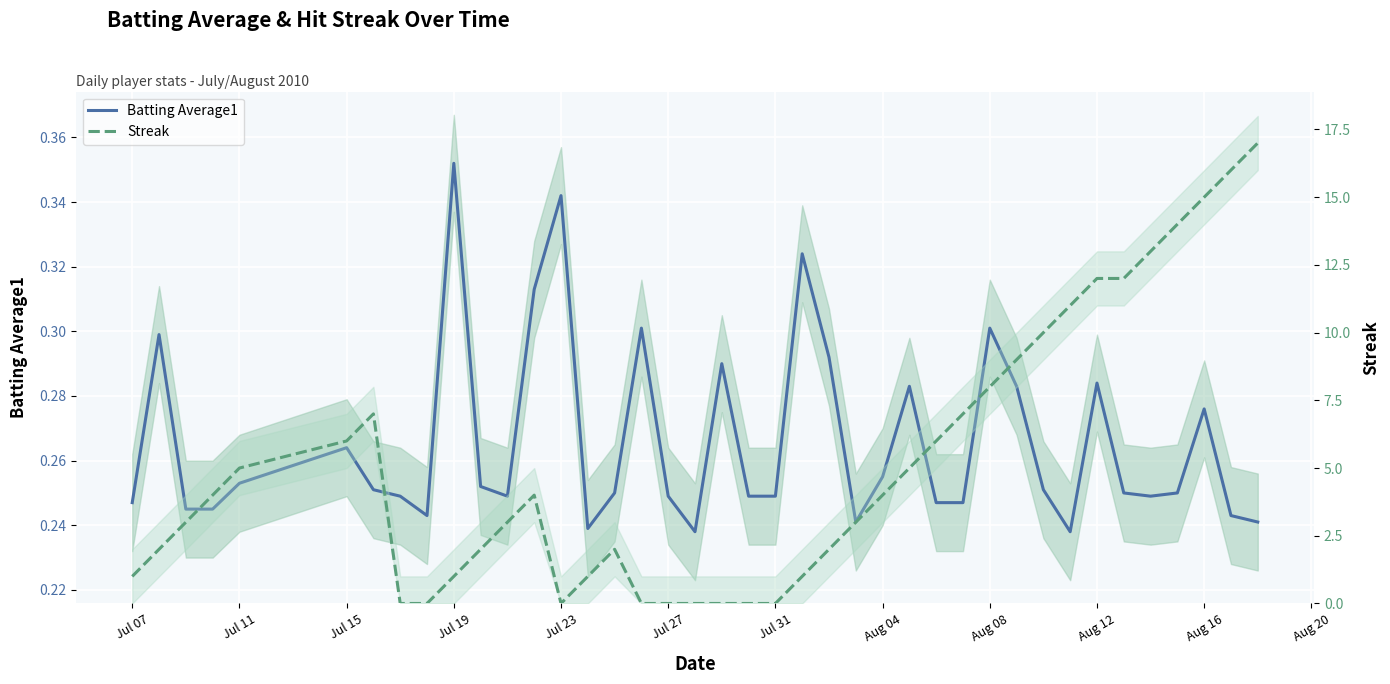

True or false: Streak has more than 0 interior local peaks.

True